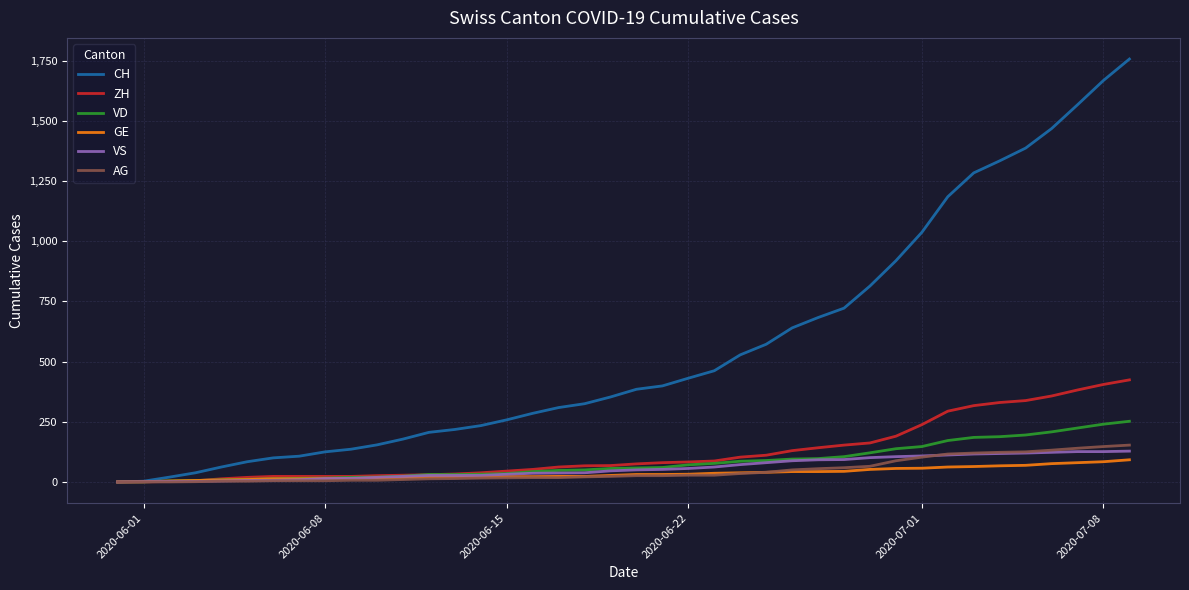

Which series has the largest total across all categories?

CH